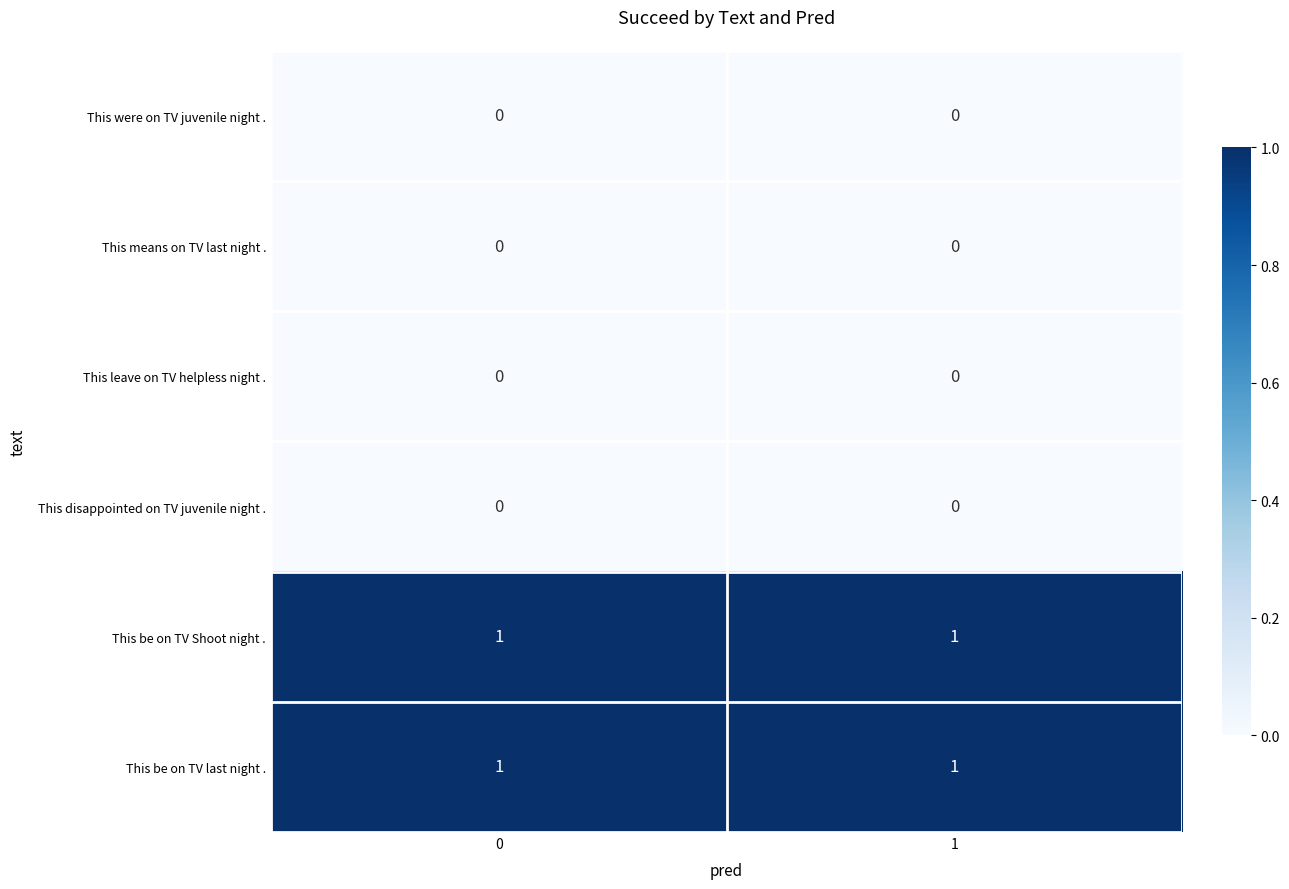

True or false: This be on TV last night . has a value of 1 at 0.

True